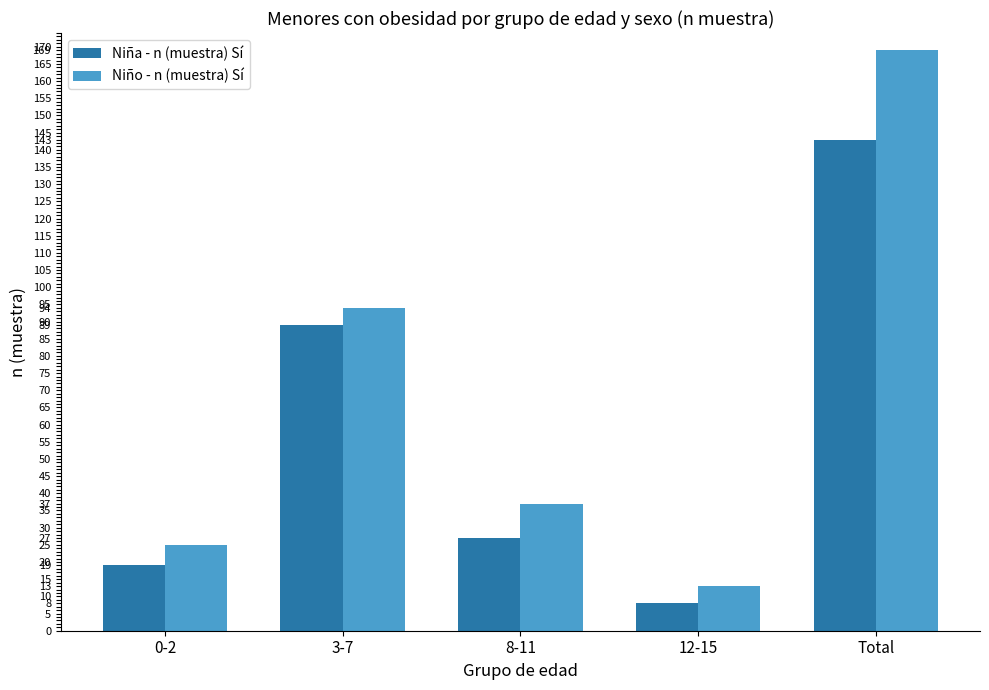

What is the difference between the Niño - n (muestra) Sí values at 0-2 and 8-11?

12